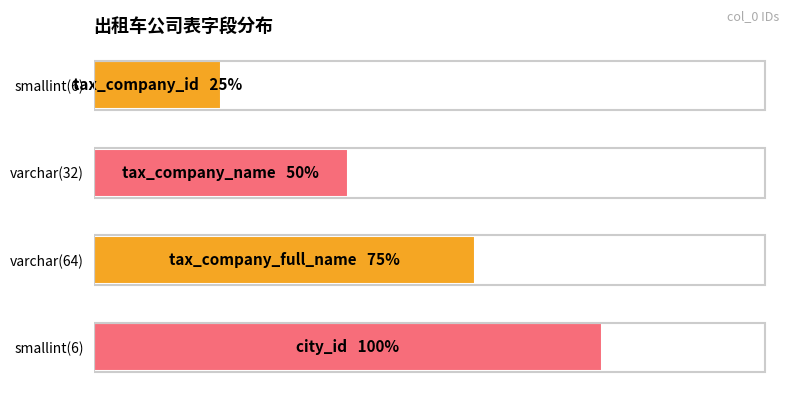

Does the chart contain any negative values?

No